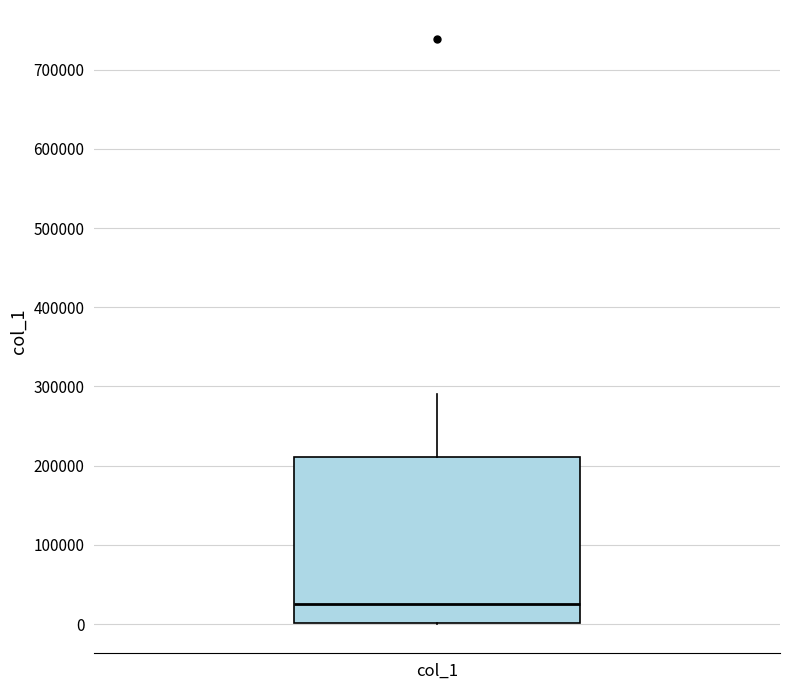

Read this box plot against the y-axis: the position of the median line, the range covered by the box, and the ends of both whiskers. The values are not printed on the chart, so give them approximately, as read against the axis.

median 30000, box 0 to 210000, whiskers 0 to 290000